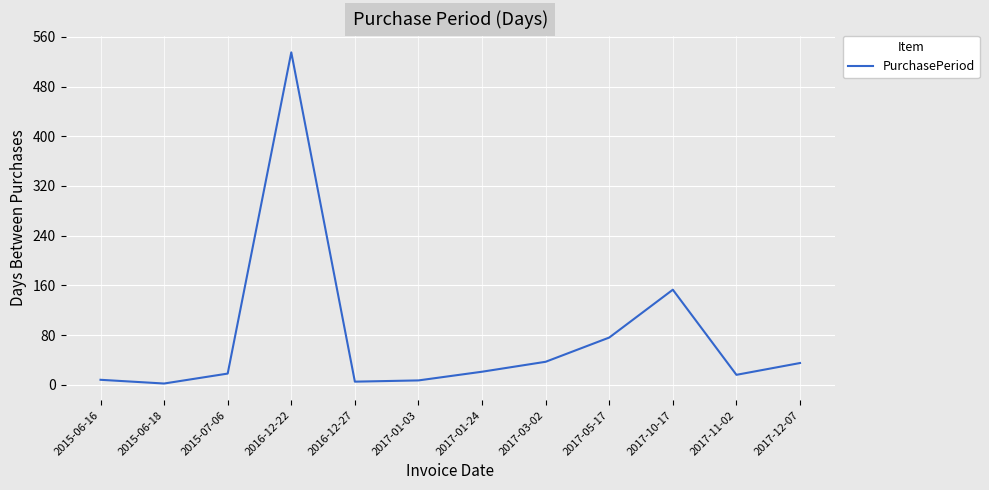

Which label corresponds to the largest value in the chart?

2016-12-22